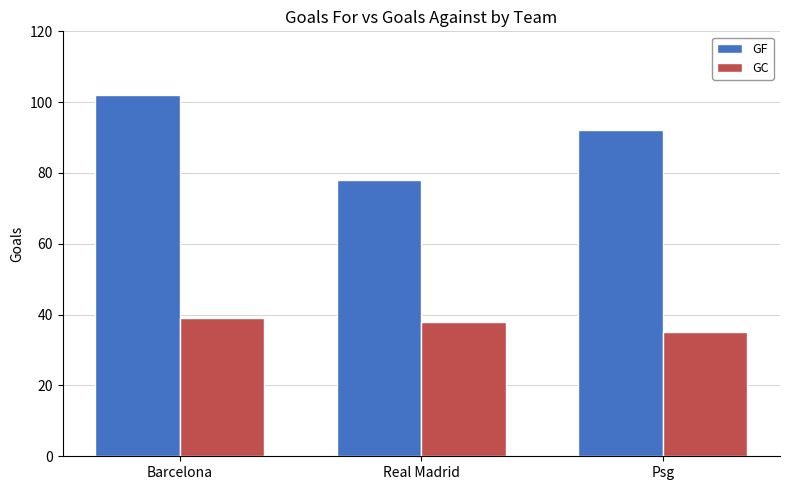

What are all the series names shown in the legend?

GF, GC